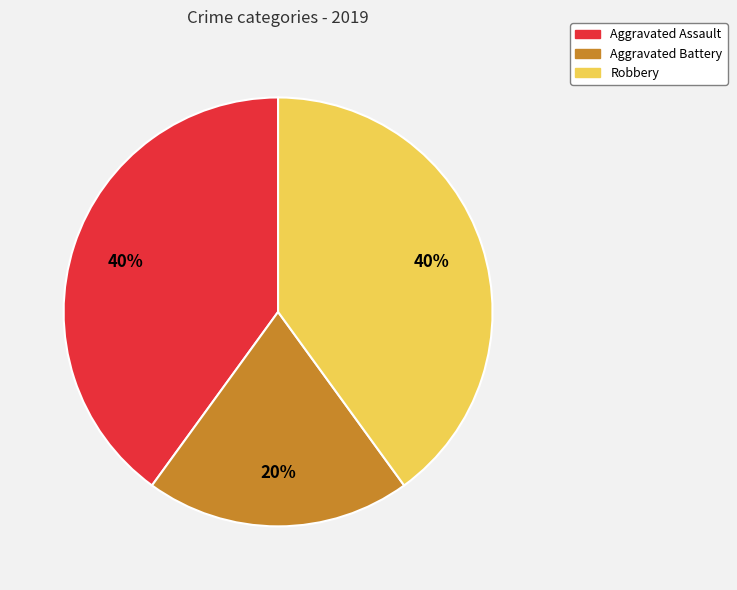

True or false: Aggravated Assault accounts for 40% of the total.

True